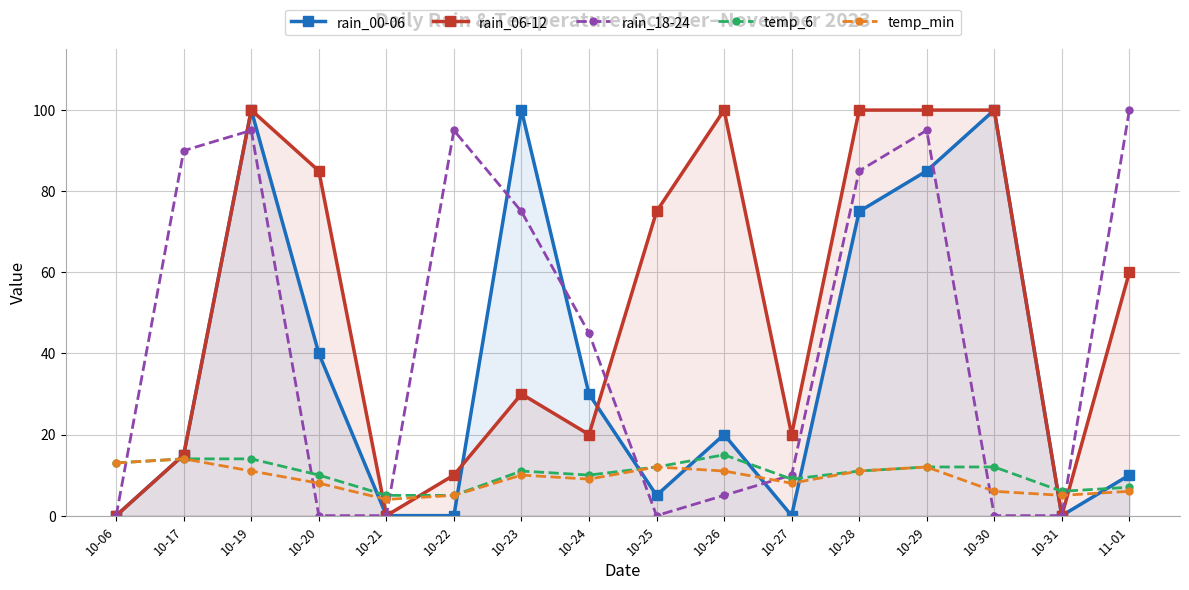

What is the difference between the maximum and minimum values in the rain_00-06 series?

100